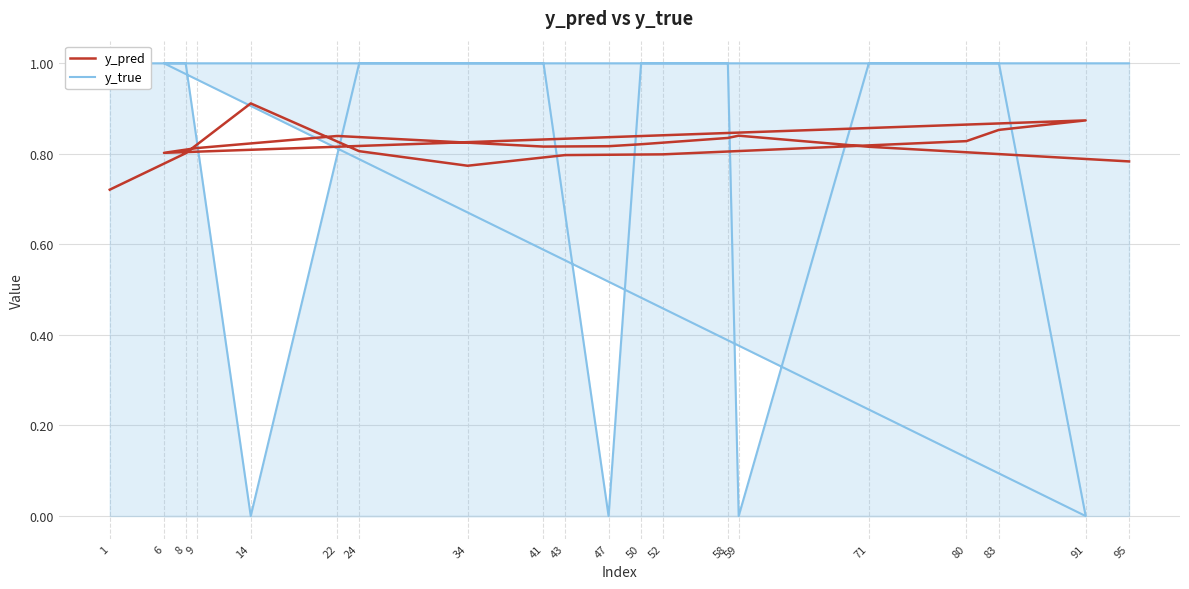

Which series has the largest total across all categories?

y_pred